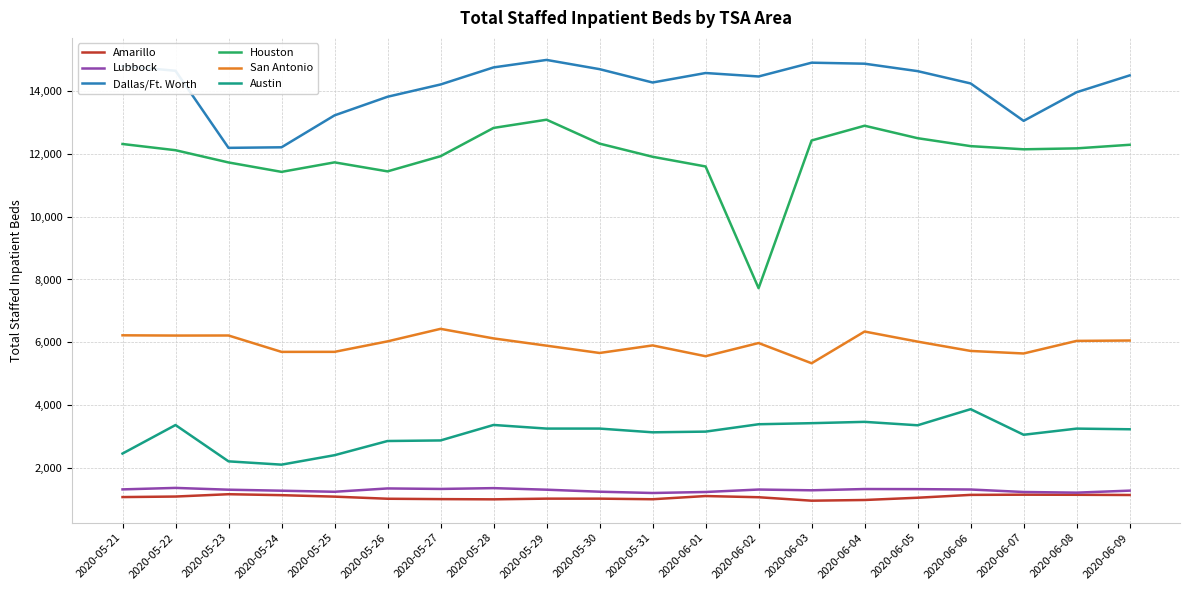

Which series has the largest range (max minus min)?

Houston